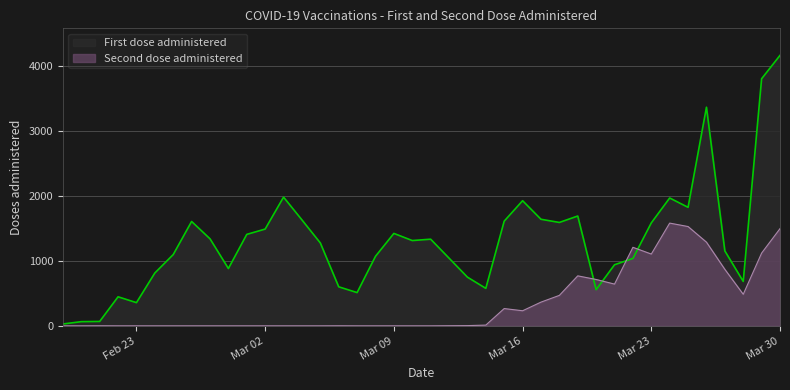

Reading left to right, what are all the values shown in this chart?

First dose administered: 29	65	68	448	358	815	1099	1609	1342	884	1410	1492	1984	1633	1278	602	513	1072	1425	1315	1336	1044	751	578	1614	1929	1643	1594	1693	558	942	1039	1587	1971	1827	3370	1155	685	3809	4169
Second dose administered: 0	0	1	0	0	0	0	0	0	0	0	0	0	0	0	1	0	0	0	0	0	2	4	12	267	233	366	470	771	715	644	1211	1107	1584	1531	1290	871	487	1122	1499